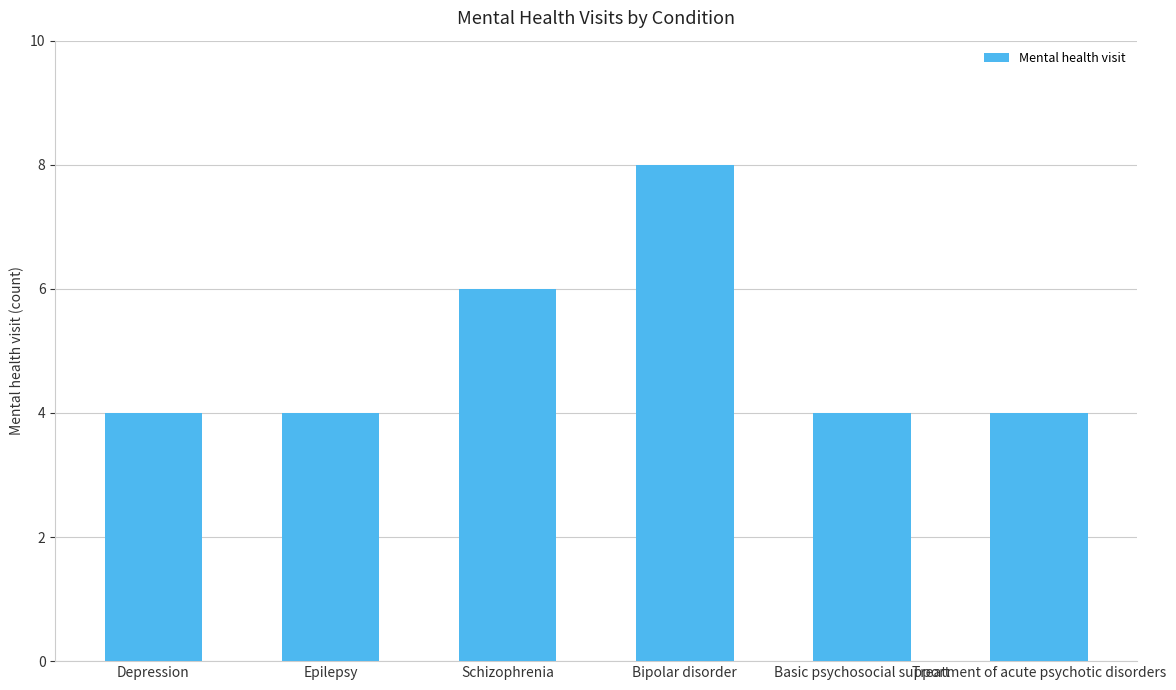

What is the change in value from Epilepsy to Schizophrenia?

+2